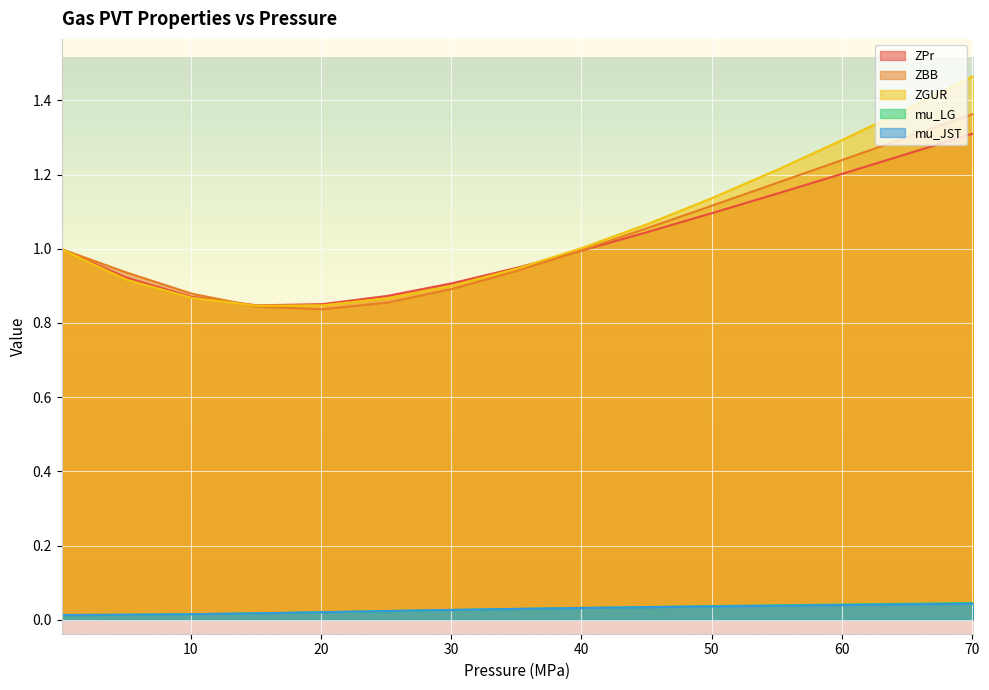

Reading left to right, what are all the values shown in this chart?

ZPr: 1.0	0.9	0.9	0.8	0.9	0.9	0.9	0.9	1.0	1.0	1.1	1.1	1.2	1.3	1.3
ZBB: 1.0	0.9	0.9	0.8	0.8	0.9	0.9	0.9	1.0	1.1	1.1	1.2	1.2	1.3	1.4
ZGUR: 1.0	0.9	0.9	0.8	0.8	0.9	0.9	0.9	1.0	1.1	1.1	1.2	1.3	1.4	1.5
mu_LG: 0.0	0.0	0.0	0.0	0.0	0.0	0.0	0.0	0.0	0.0	0.0	0.0	0.0	0.0	0.0
mu_JST: 0.0	0.0	0.0	0.0	0.0	0.0	0.0	0.0	0.0	0.0	0.0	0.0	0.0	0.0	0.0